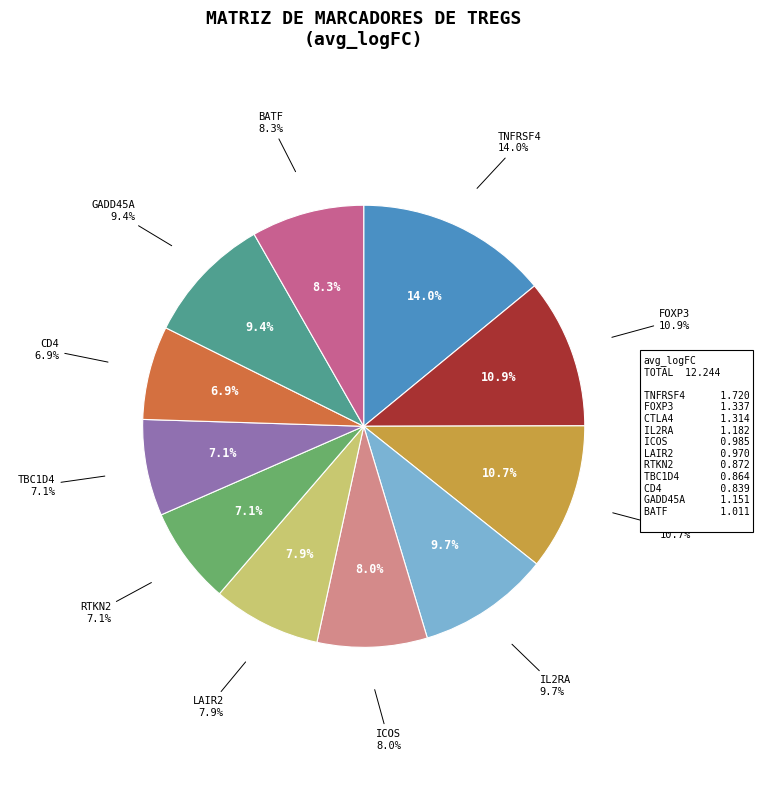

Count the number of slices in the pie.

11